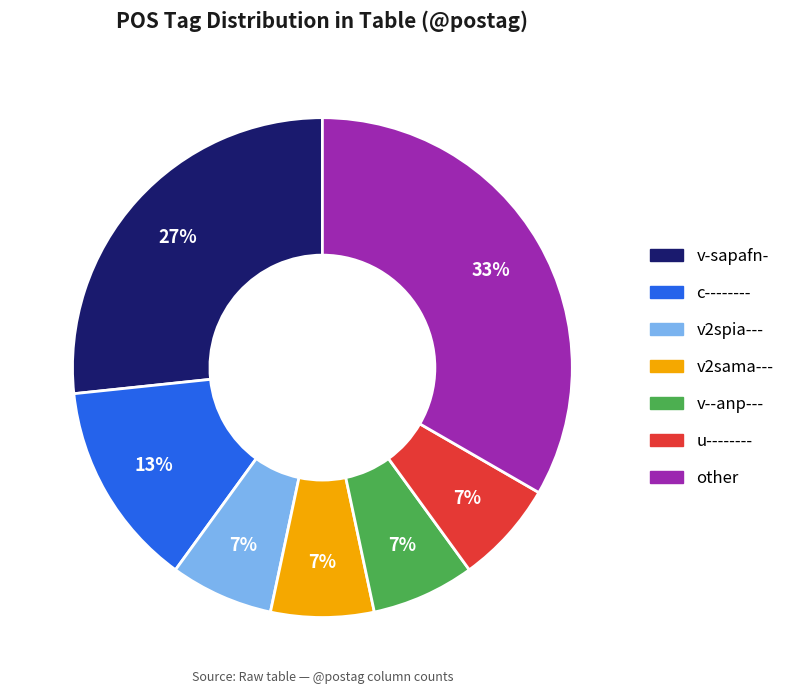

How many segments does this pie chart have?

7